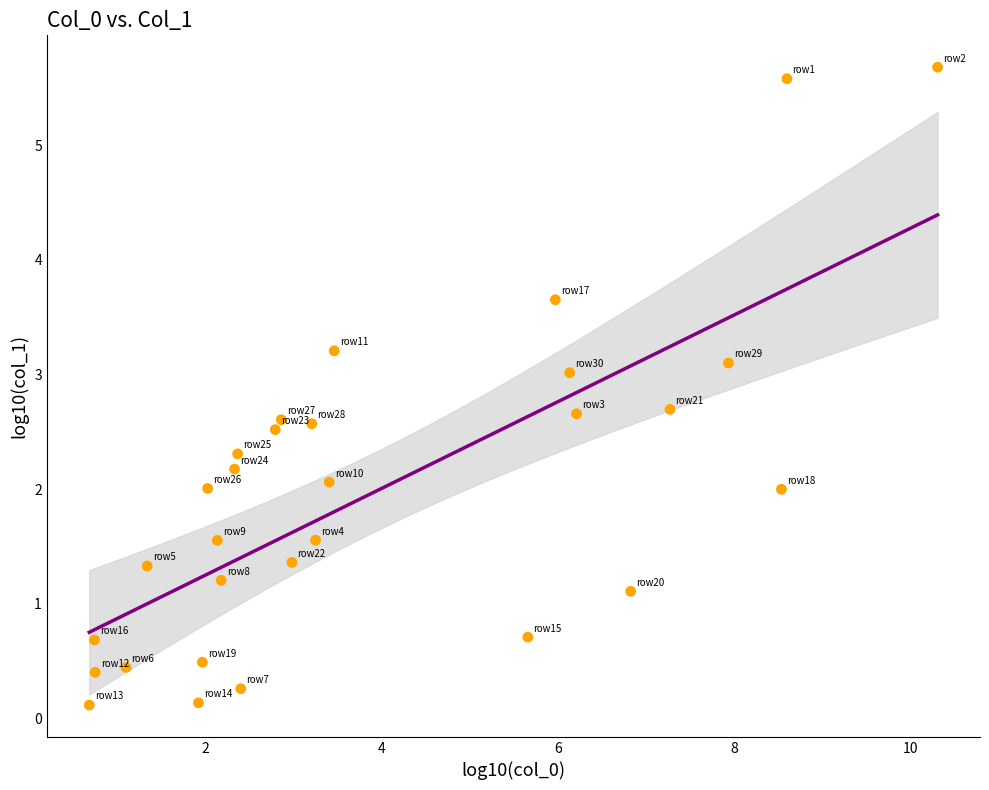

What is the range of X values (max minus min)?

9.6